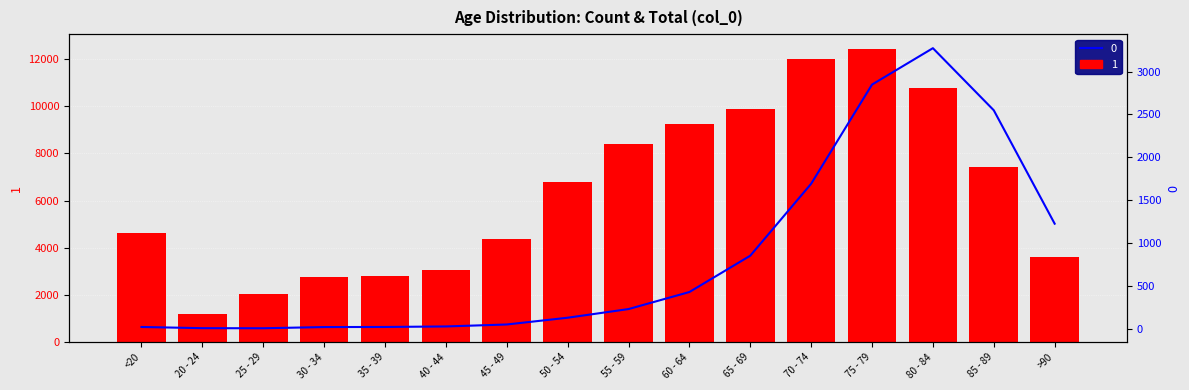

Where does the 0 series first go above 227?

60 - 64